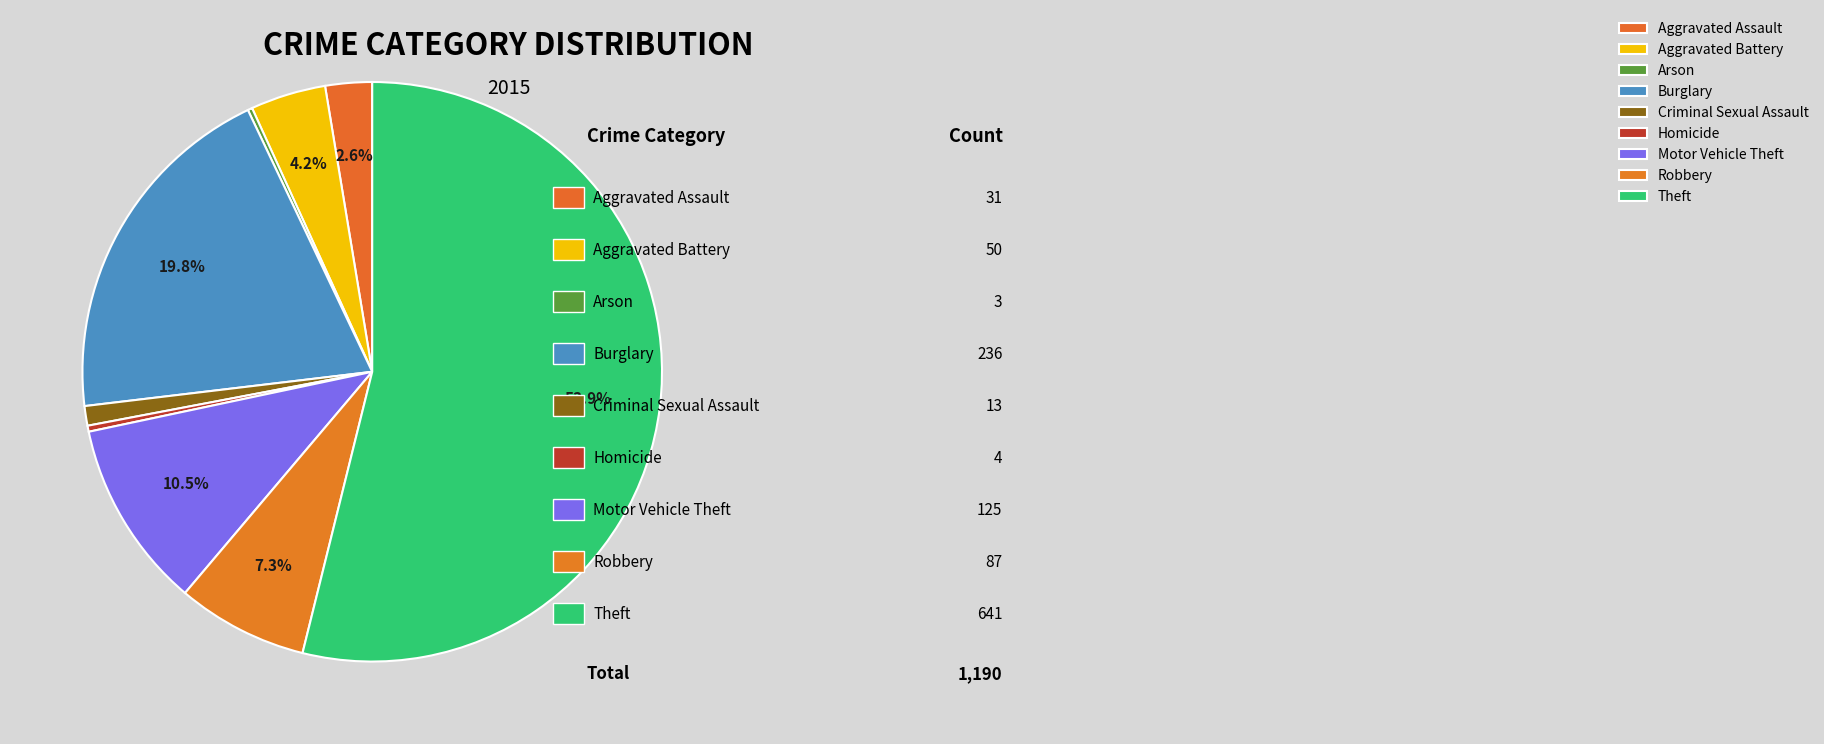

What portion of the pie excludes Criminal Sexual Assault?

98.9%